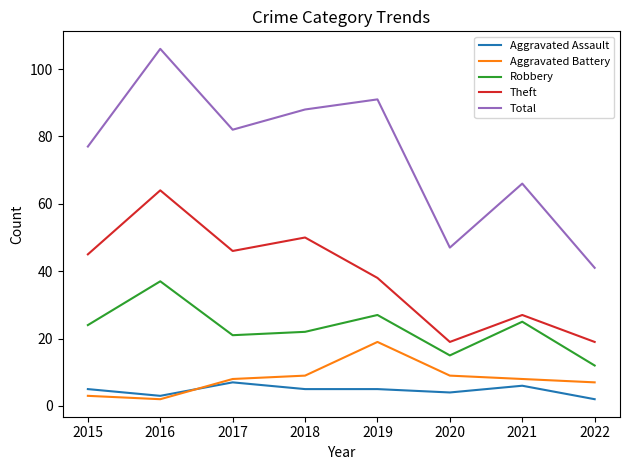

True or false: Aggravated Battery has a value of 13 at 2017.

False